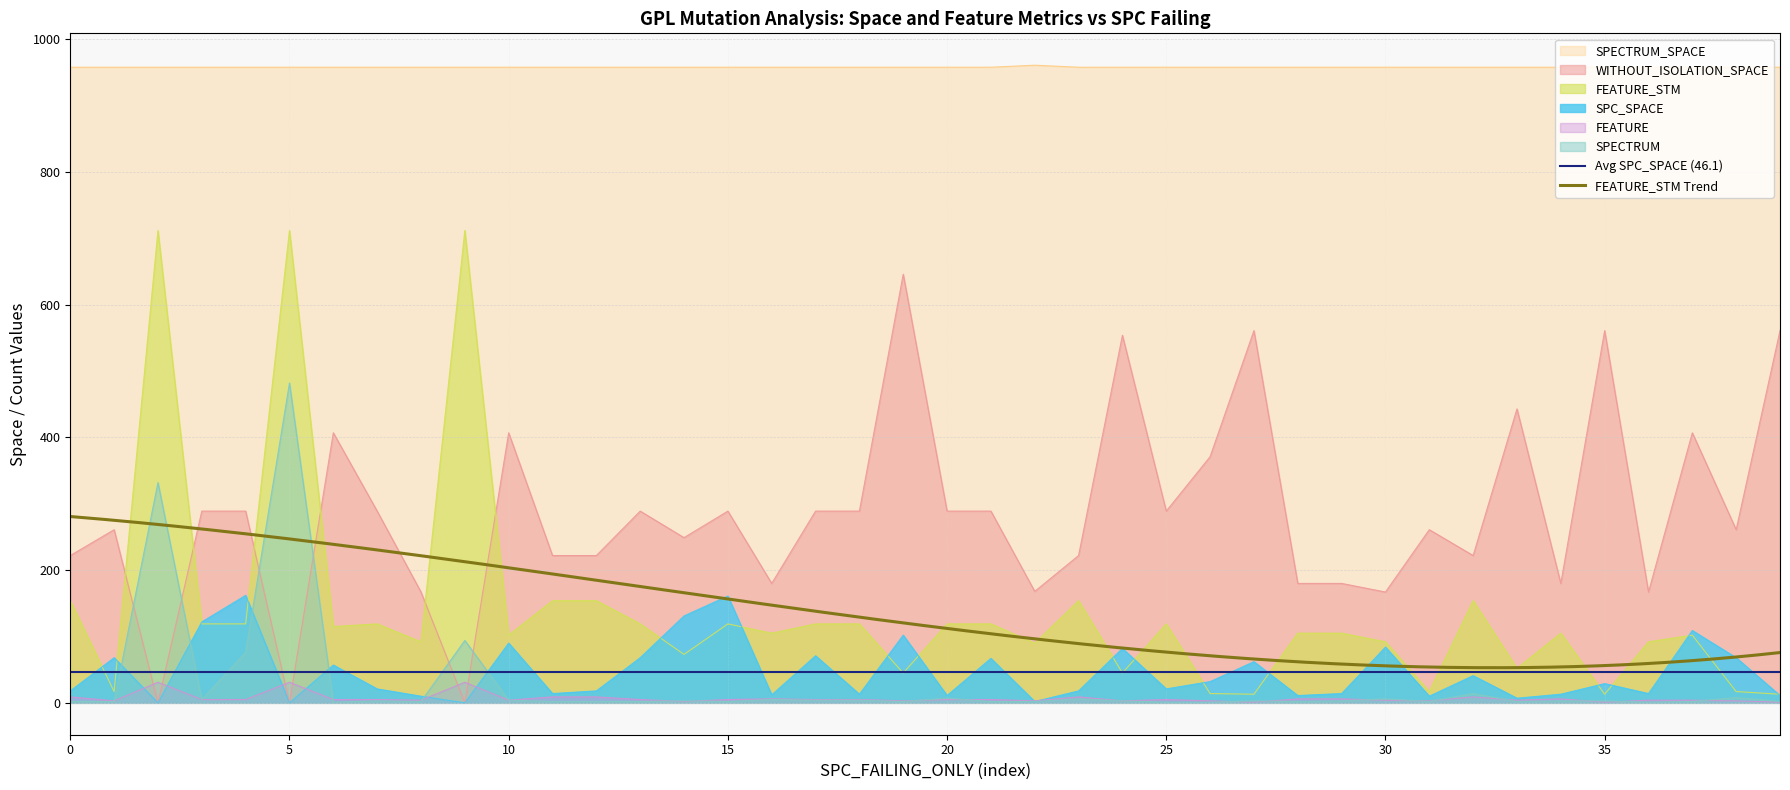

What is the difference between the highest and lowest values at 32?

949